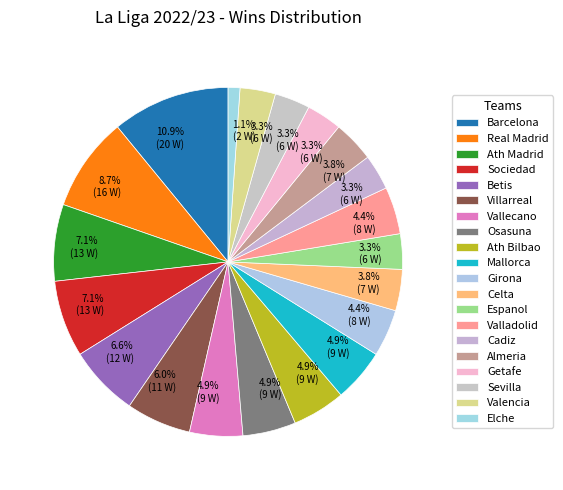

To the nearest percent, what portion does Getafe represent?

3%